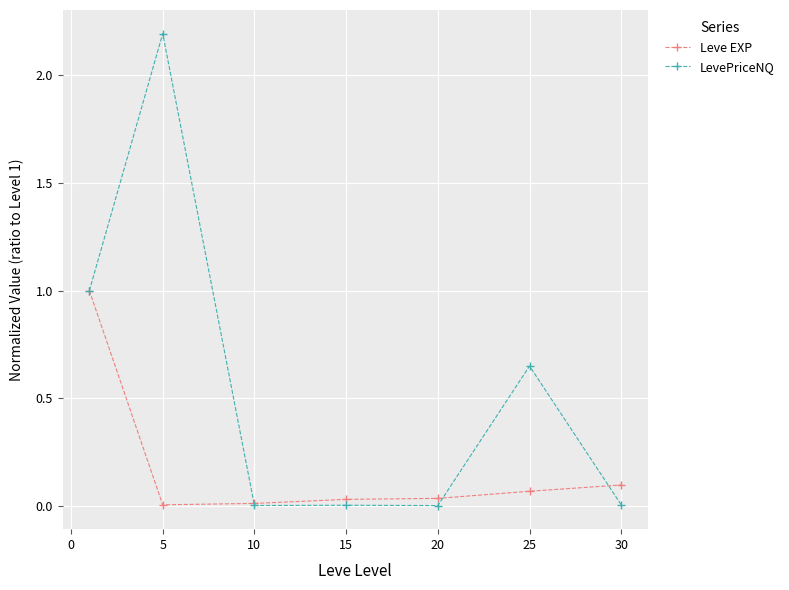

What is the highest value of the LevePriceNQ series?

2.2